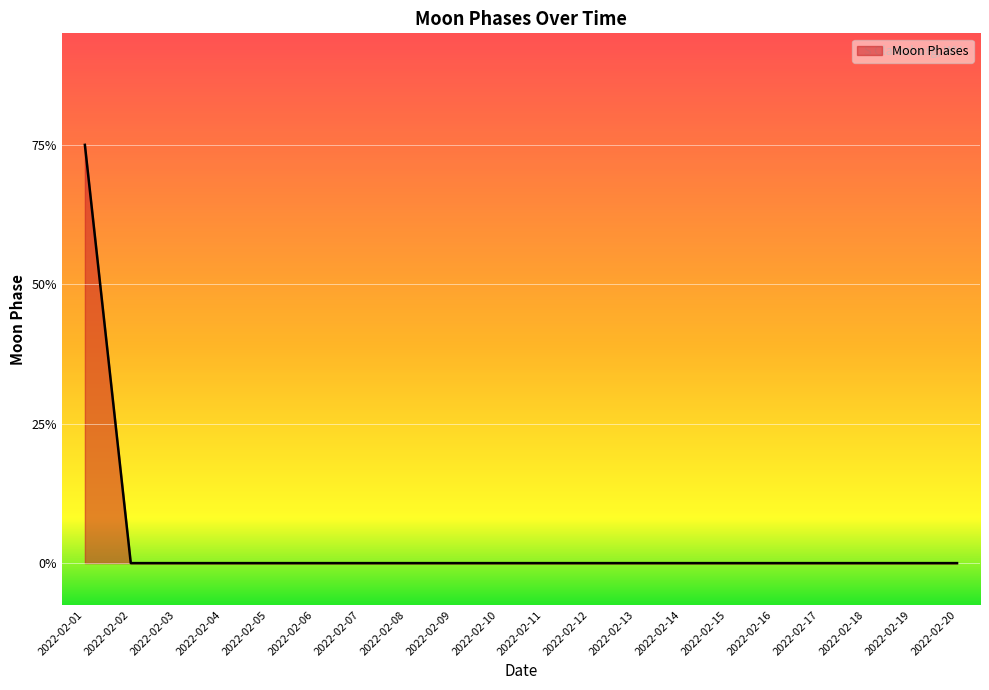

Between 2022-02-19 and 2022-02-08, which is larger?

2022-02-19